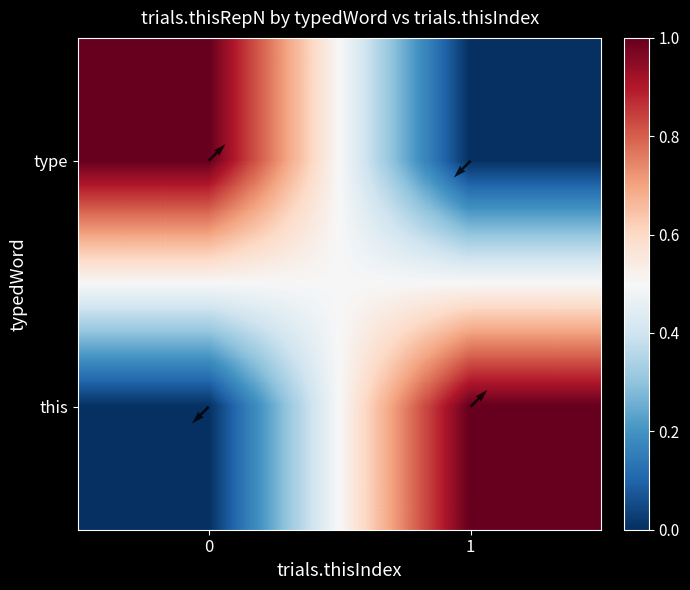

How many data points does each series have?

2